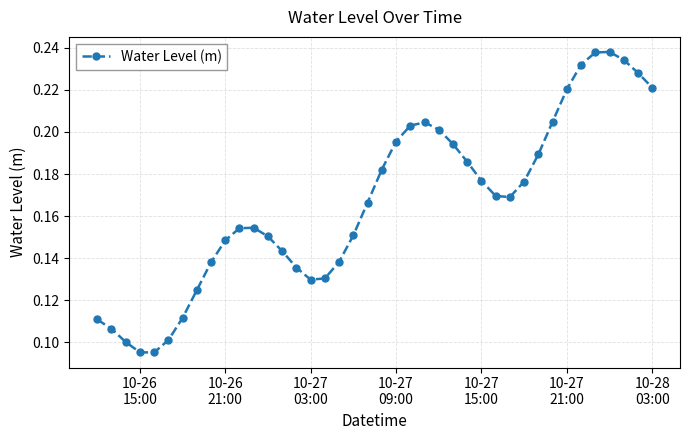

Count the values in the range 0 to 1.

40